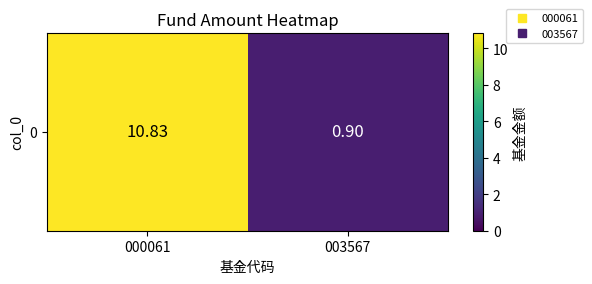

Reading left to right, what are all the values shown in this chart?

000061=10.8	003567=0.9